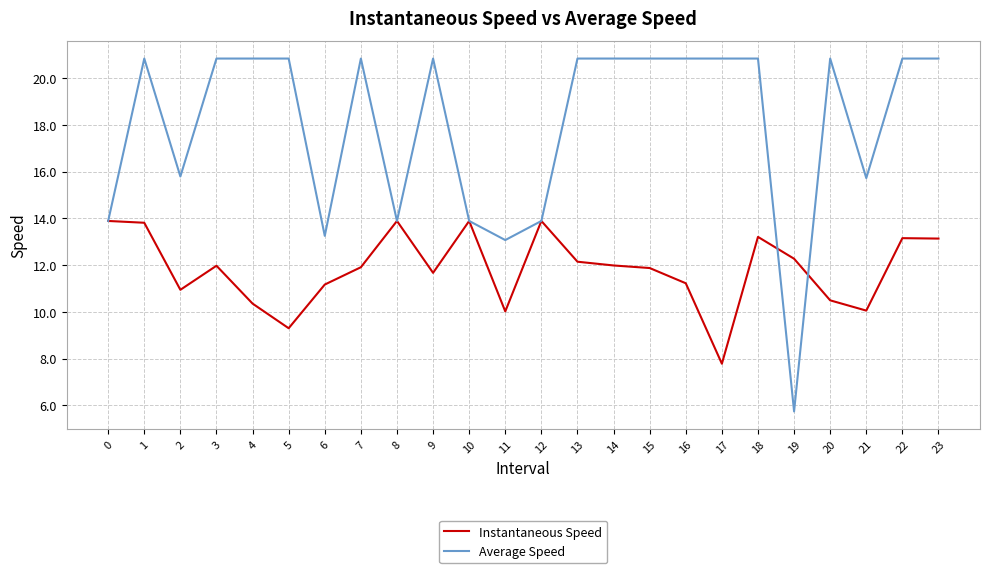

What is the sum of the Average Speed values at 23 and 19?

26.6